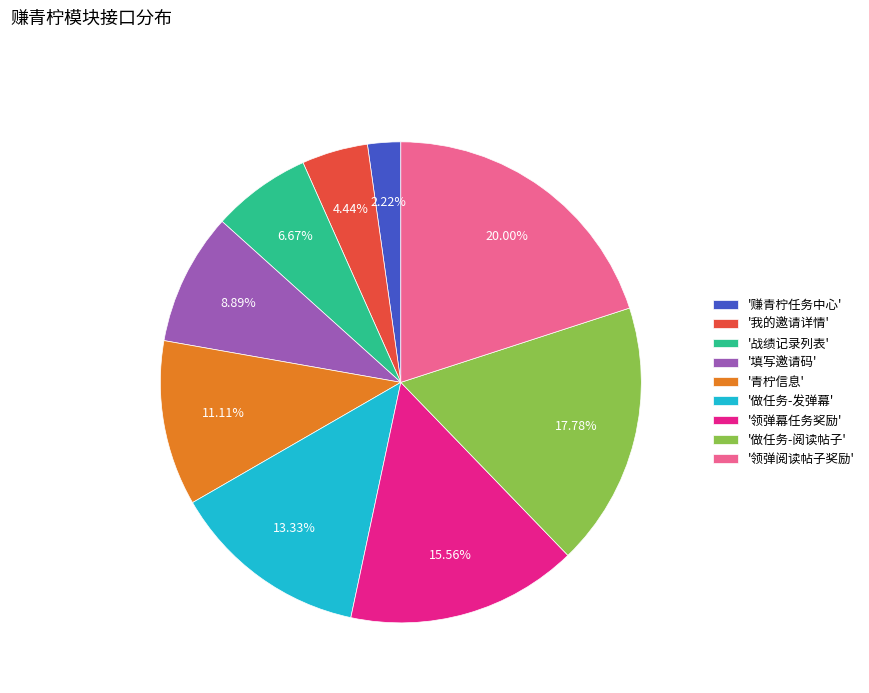

To the nearest percent, what is the difference between the largest and smallest slice percentages?

18%